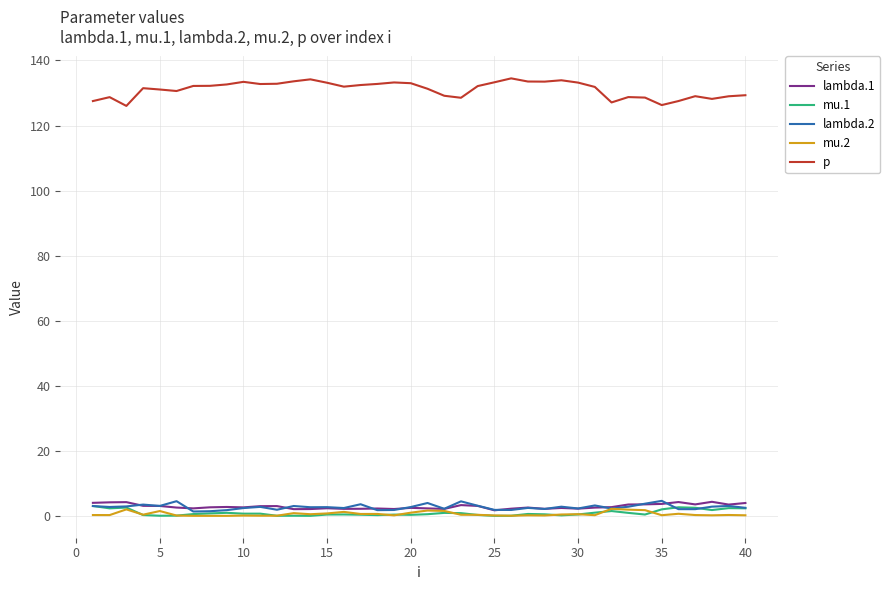

What is the lowest value of the p series?

126.0